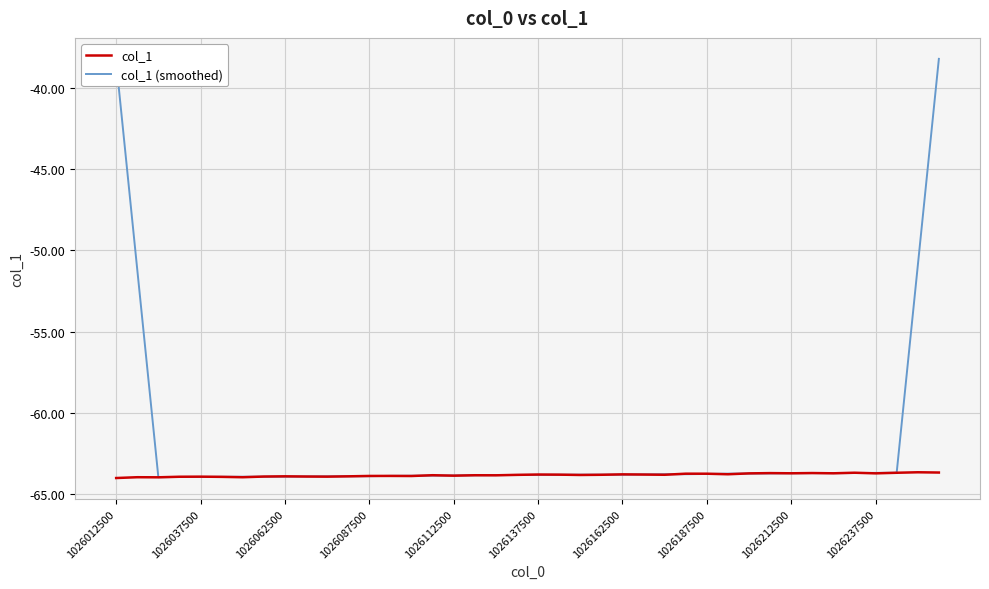

What is the maximum value shown in the chart?

-38.2